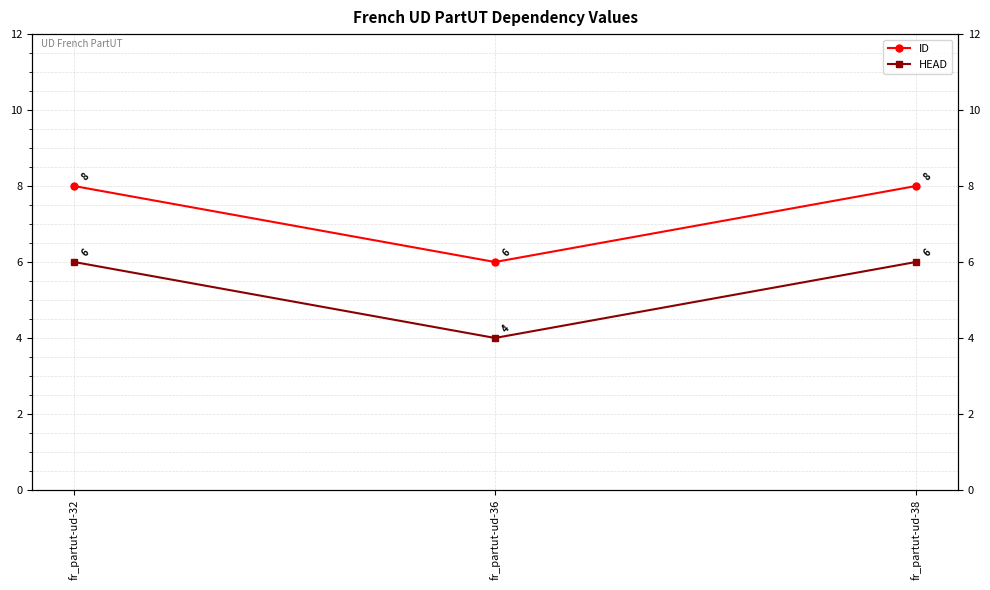

How many data points in ID are less than 8?

1